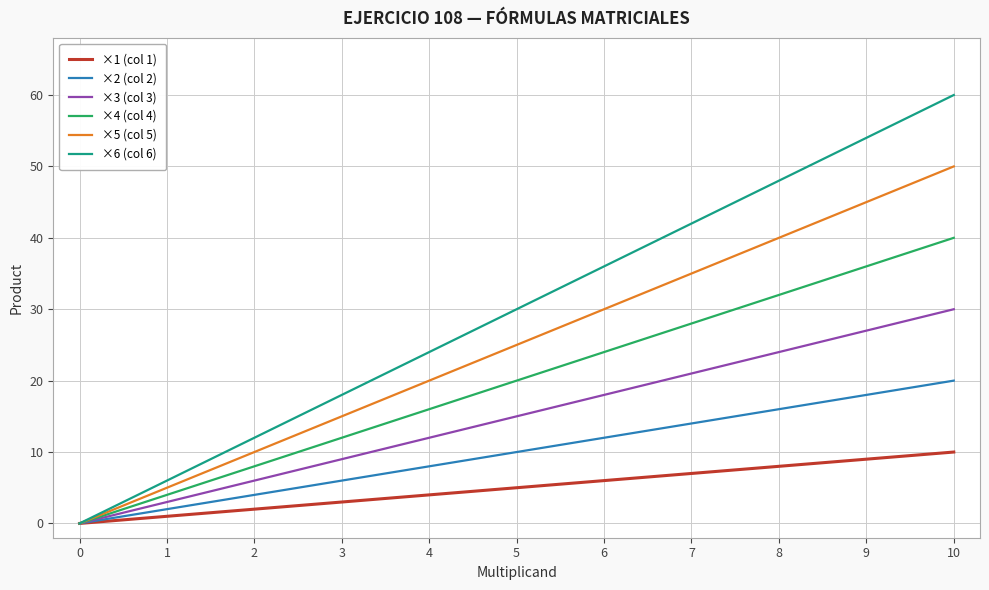

What is the approximate value of ×5 (col 5) at 2, to the nearest 5?

10